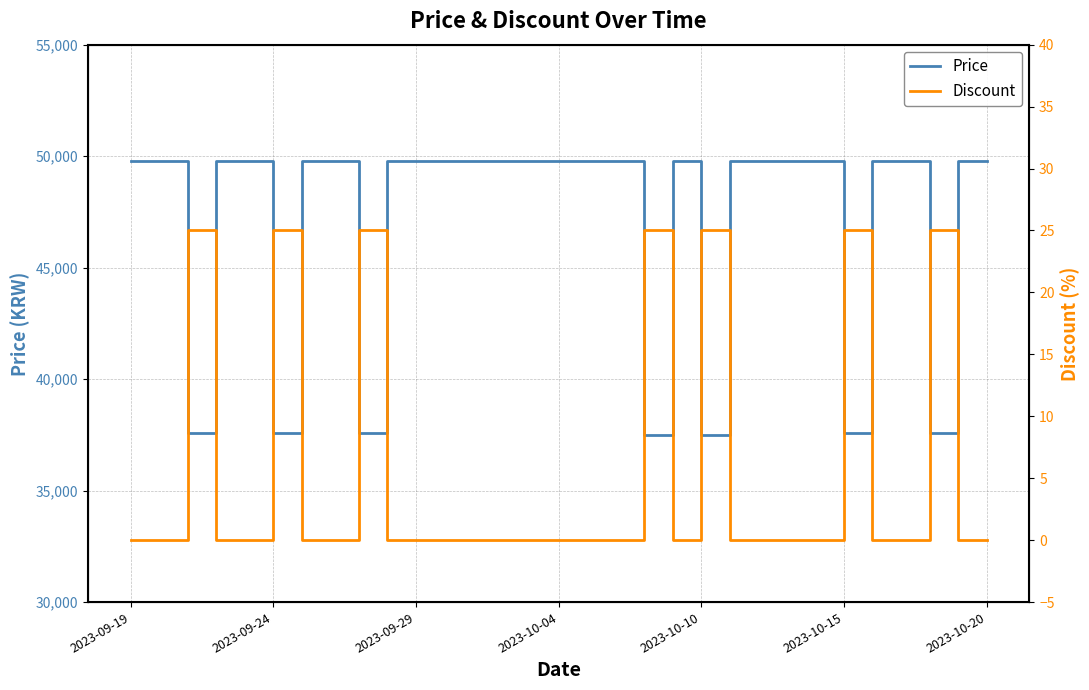

Which series has the largest total across all categories?

Price